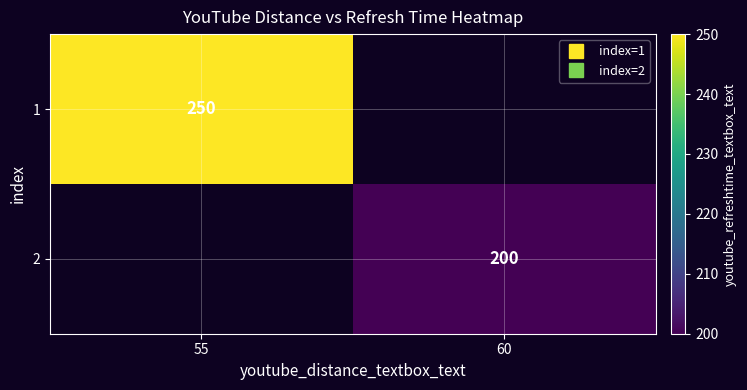

The 2 series shows 286.3 at 60. True or false?

False